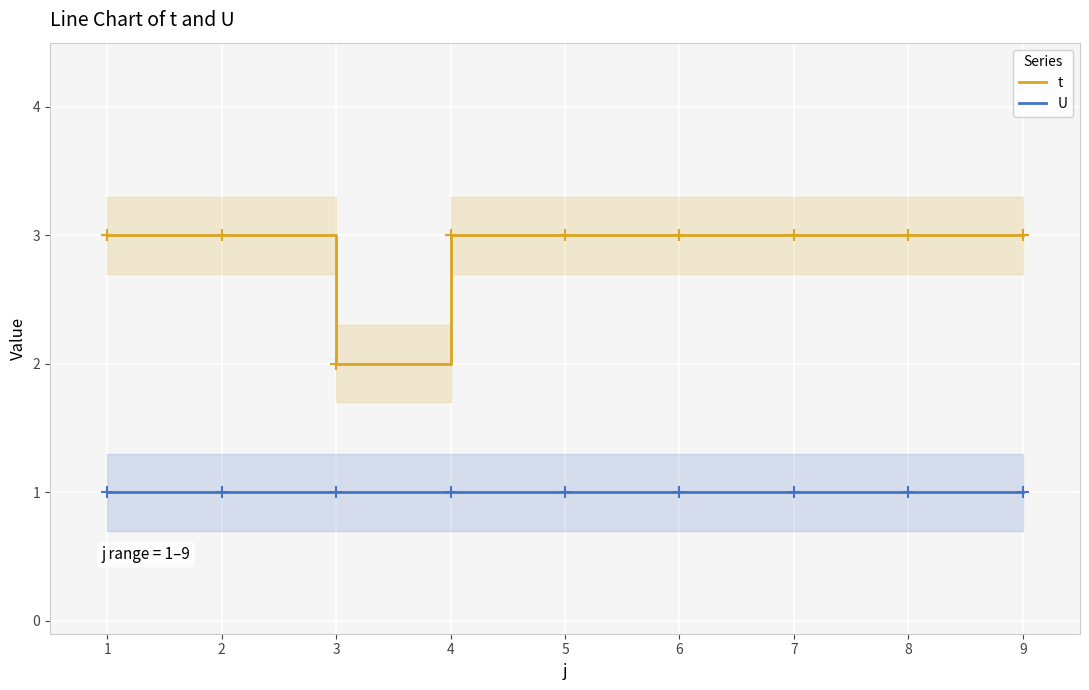

At which label is t closest to 2?

3